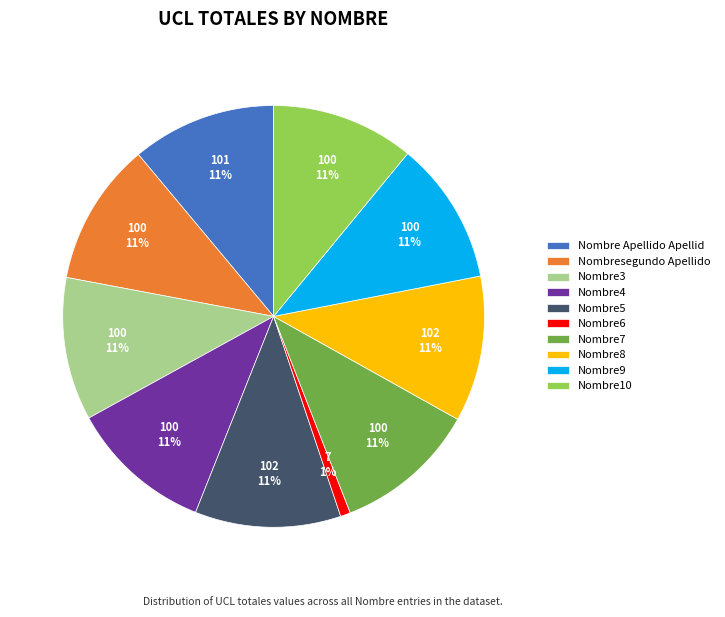

Which slice is the smallest?

Nombre6